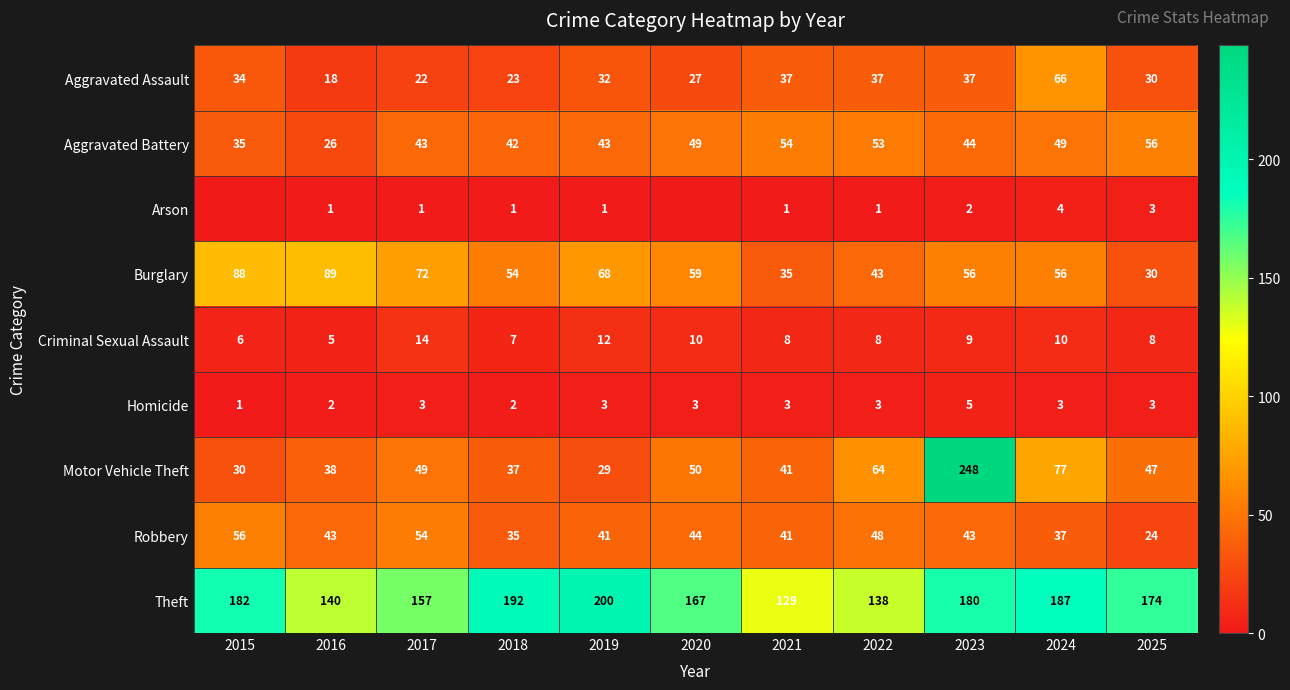

What is the difference between the Aggravated Assault values at 2017 and 2018?

1